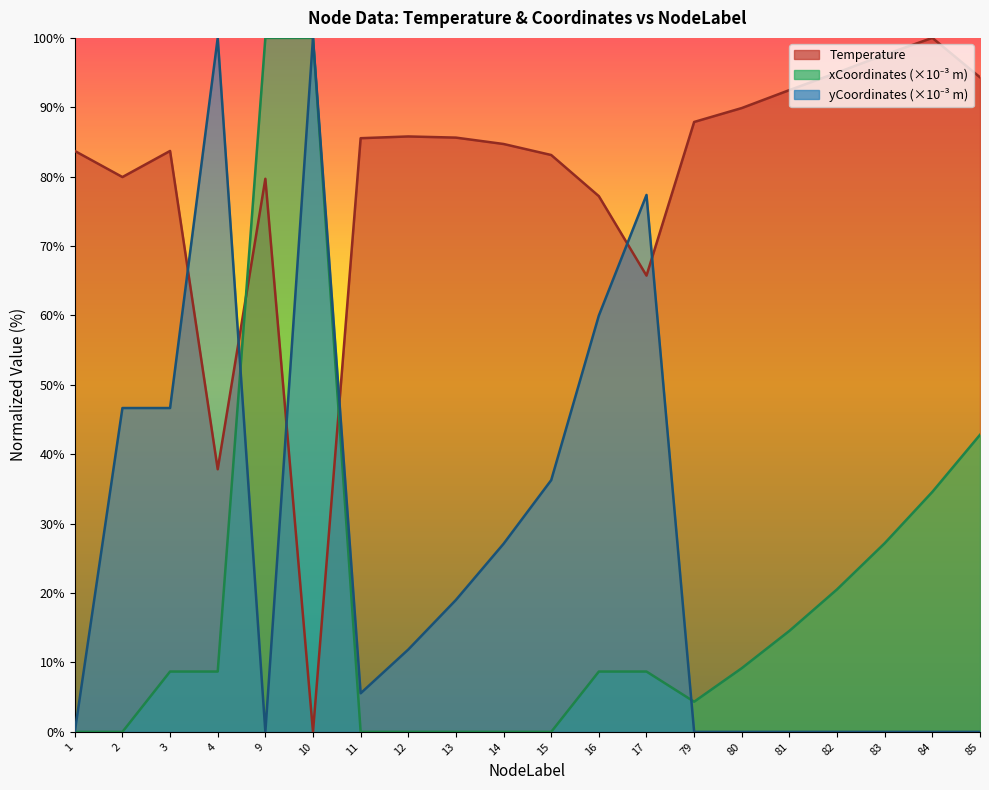

At how many categories does at least one series exceed 81?

17